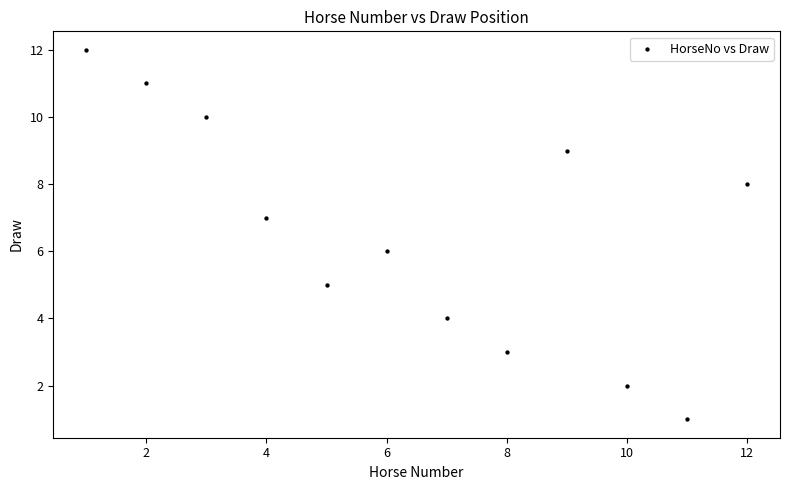

What is the average X value?

6